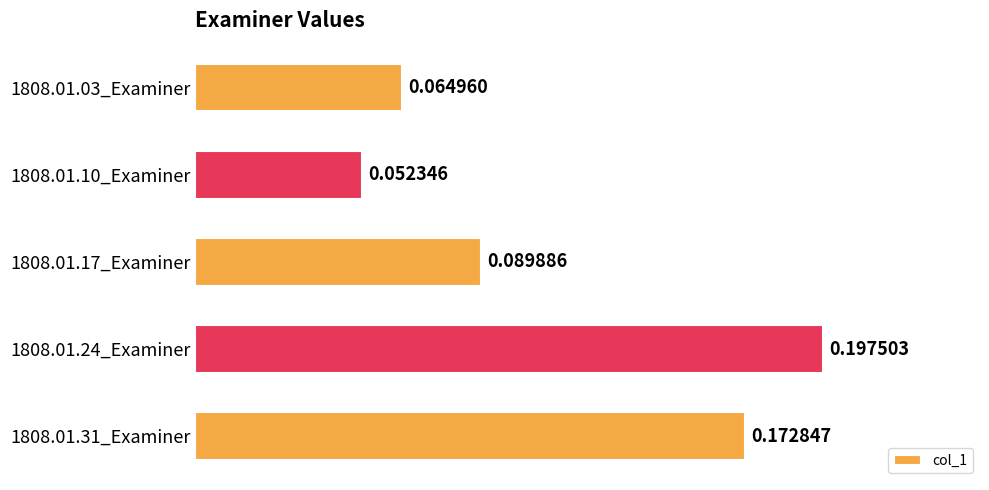

Between 1808.01.10_Examiner and 1808.01.03_Examiner, which is larger?

1808.01.03_Examiner